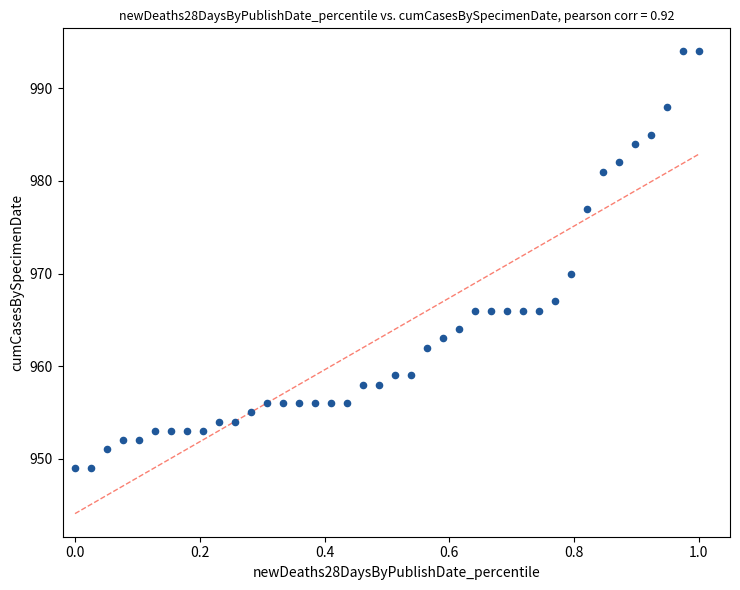

What is the range of Y values (max minus min)?

45